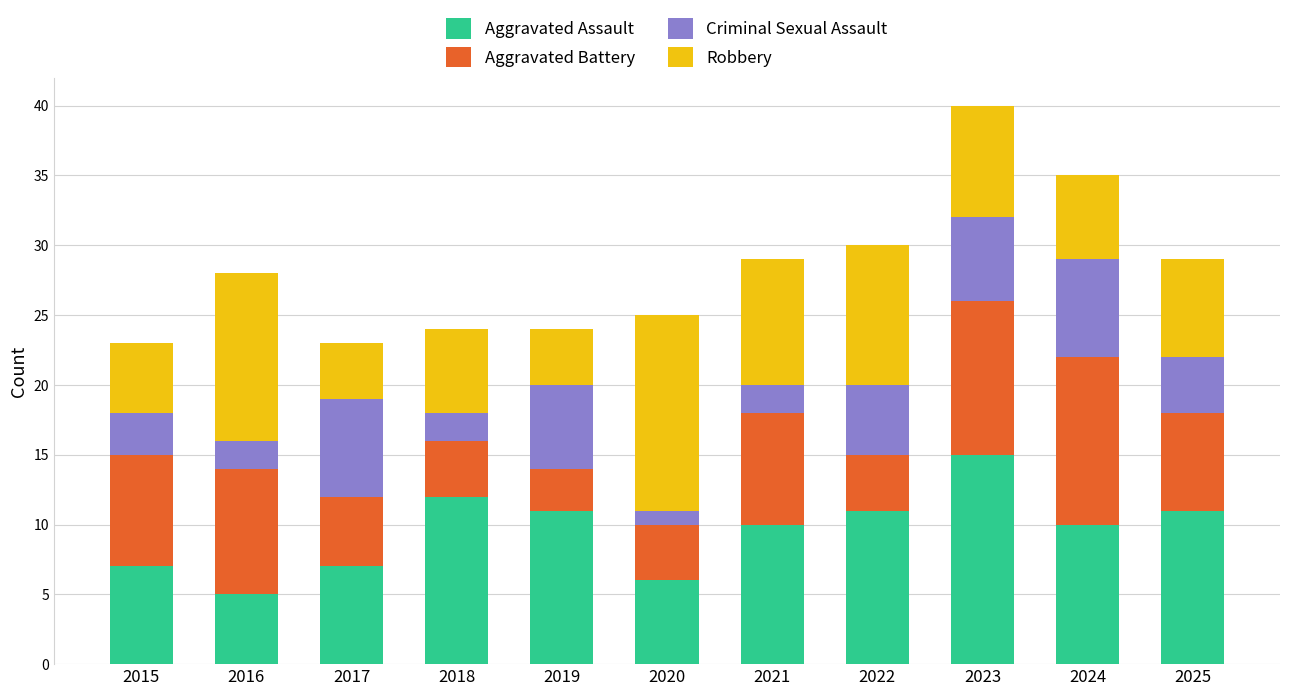

What is the total value across all series at 2025?

29